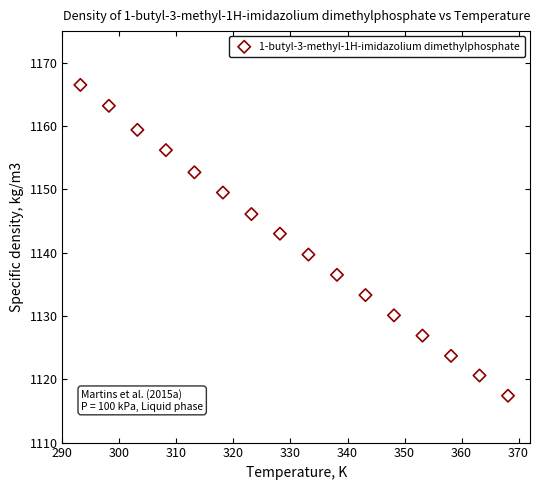

What Y value in the scatter plot is closest to 1141?

1139.7